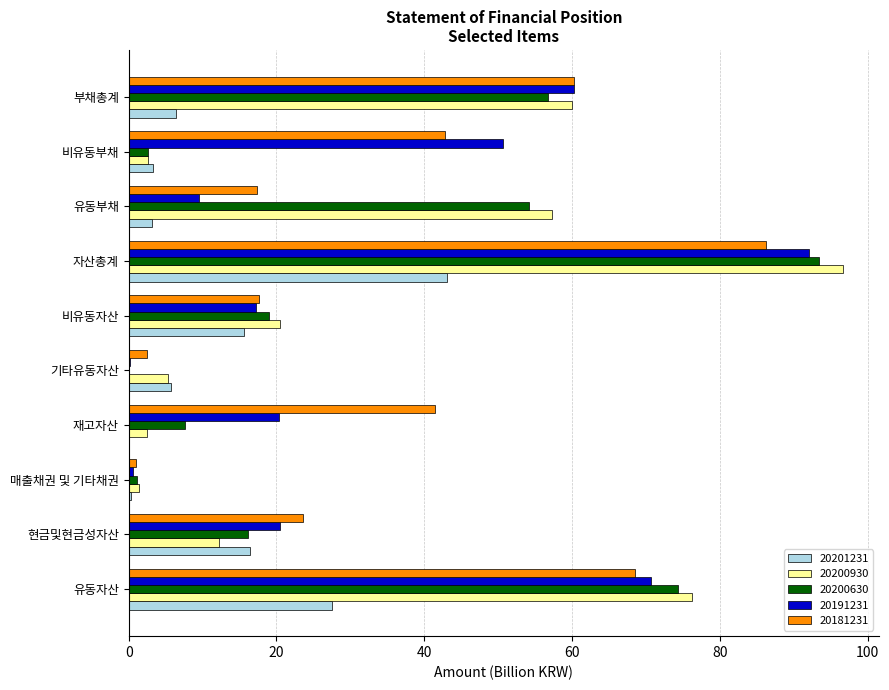

What are all the series names shown in the legend?

20201231, 20200930, 20200630, 20191231, 20181231